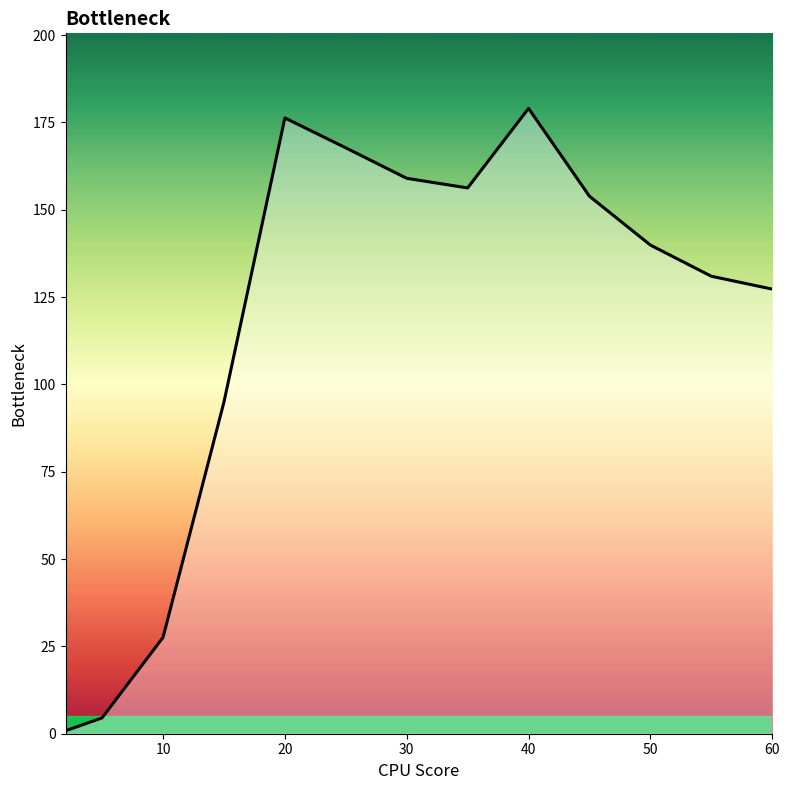

How many lines are shown in the chart?

1